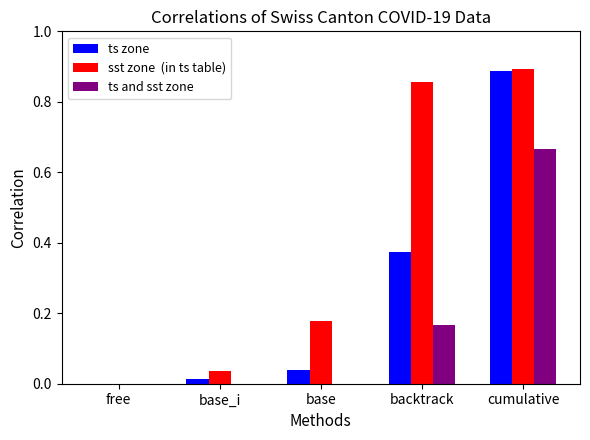

At which category is the sum across all series the highest?

cumulative